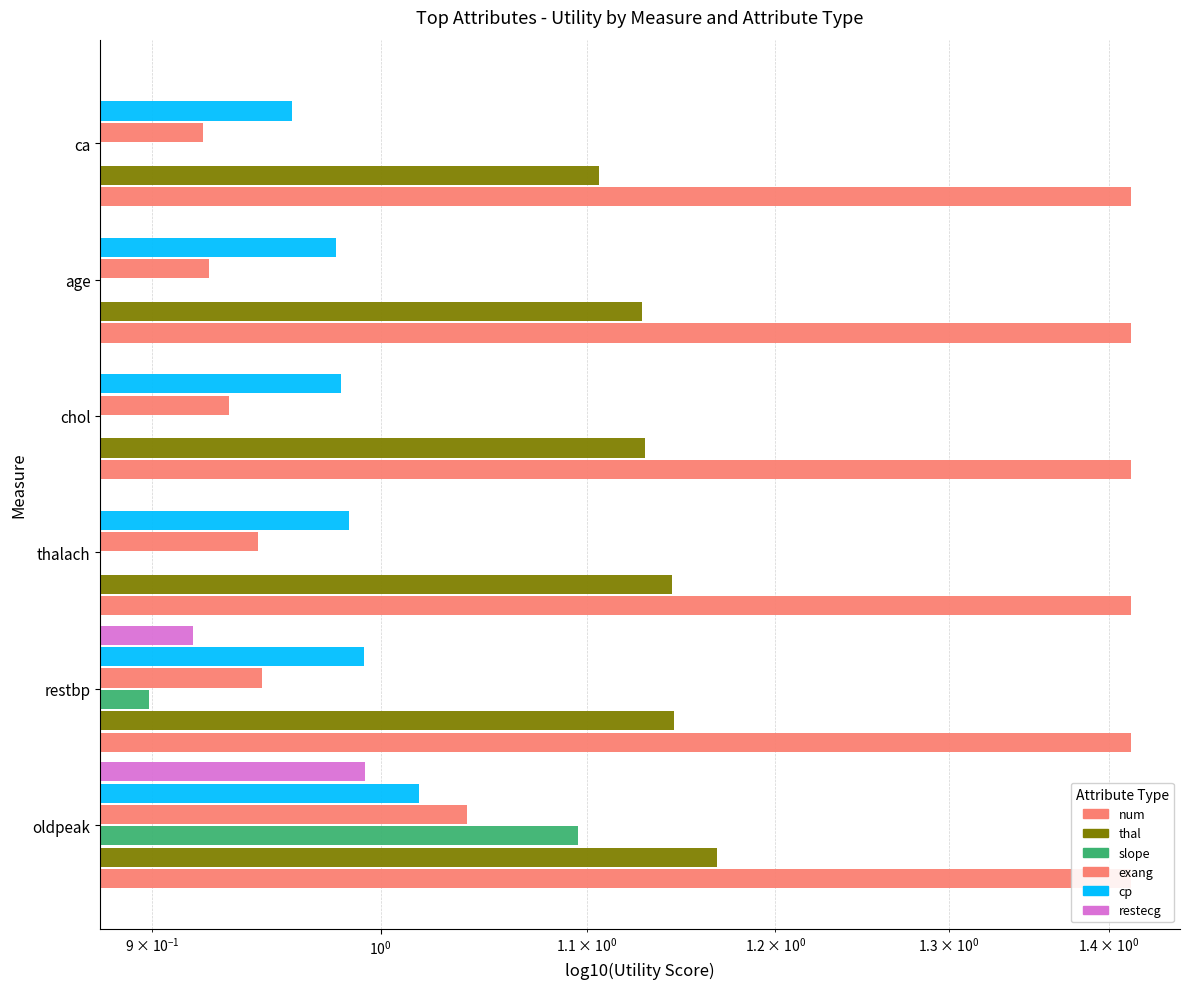

What value does the num series have at $\mathdefault{10^{0}}$?

0.1